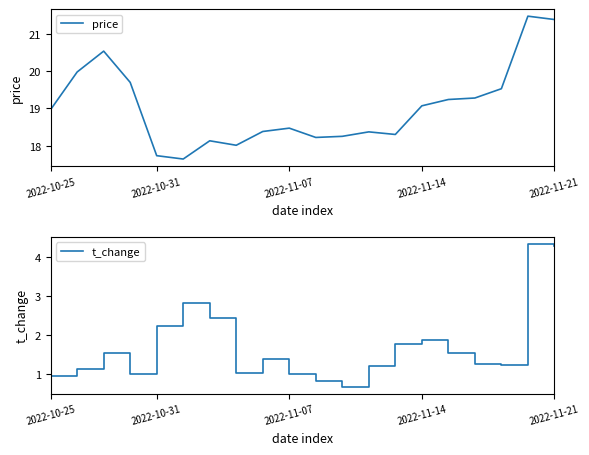

True or false: t_change has a value of 0.5 at 2022-11-07.

False